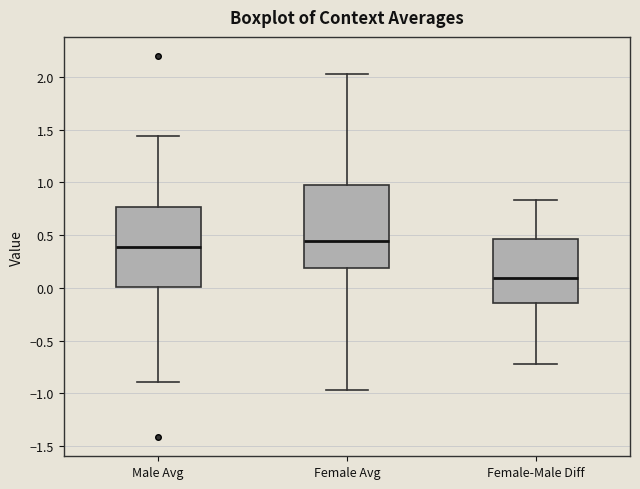

Which box has the highest median line?

Female Avg